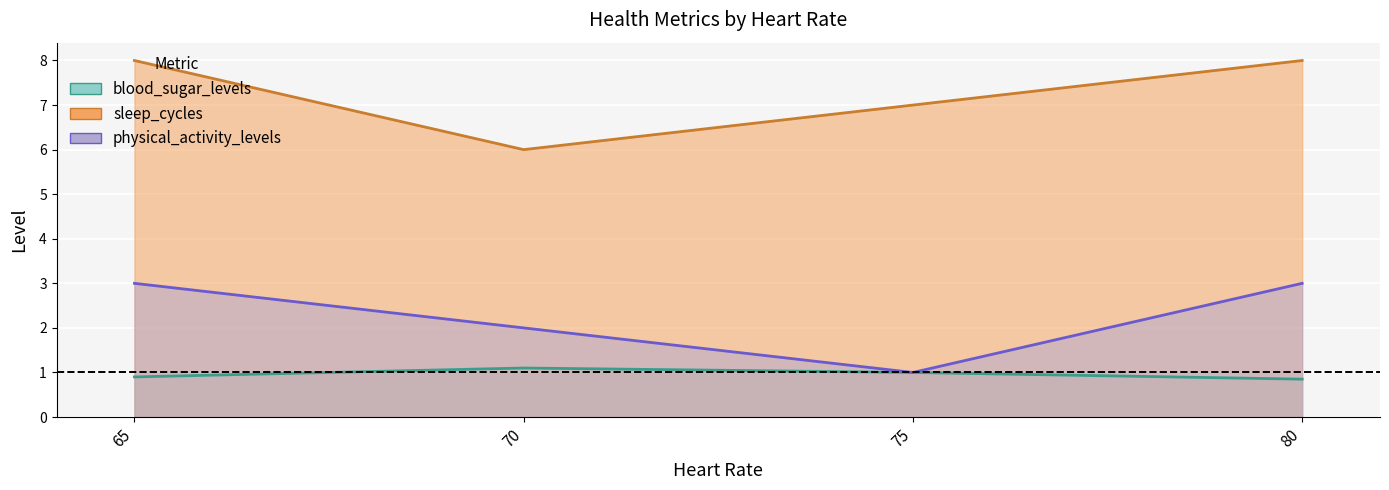

How many lines are shown in the chart?

3